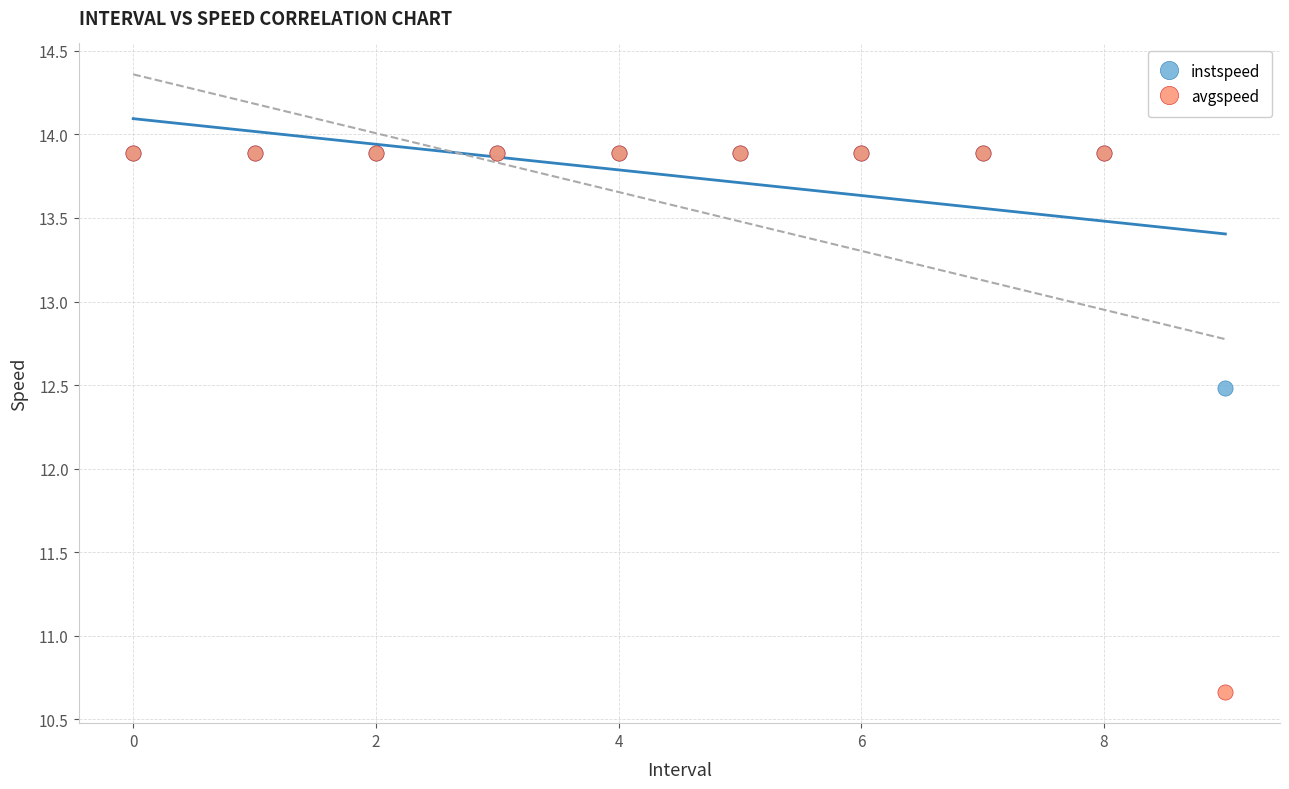

Which series contains the lowest Y value?

avgspeed